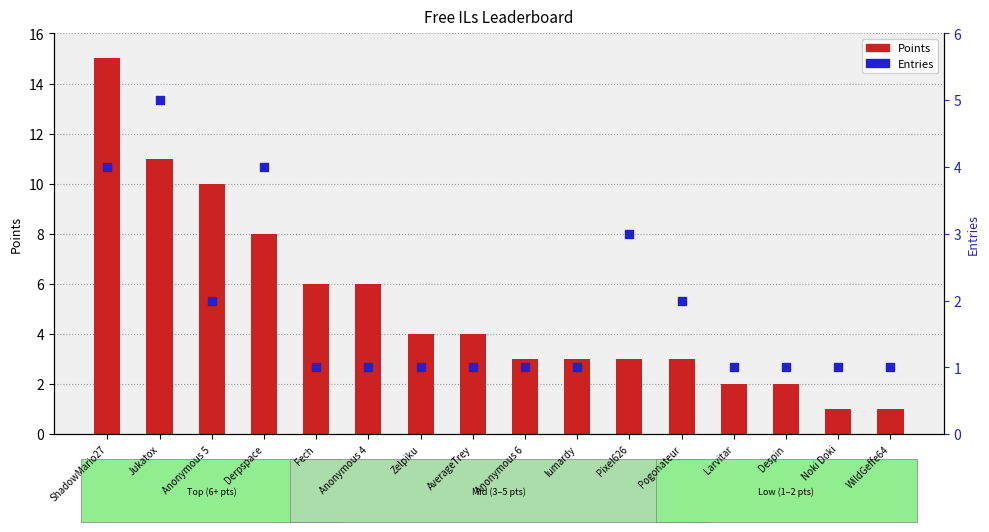

Which series contains the lowest Y value?

Points